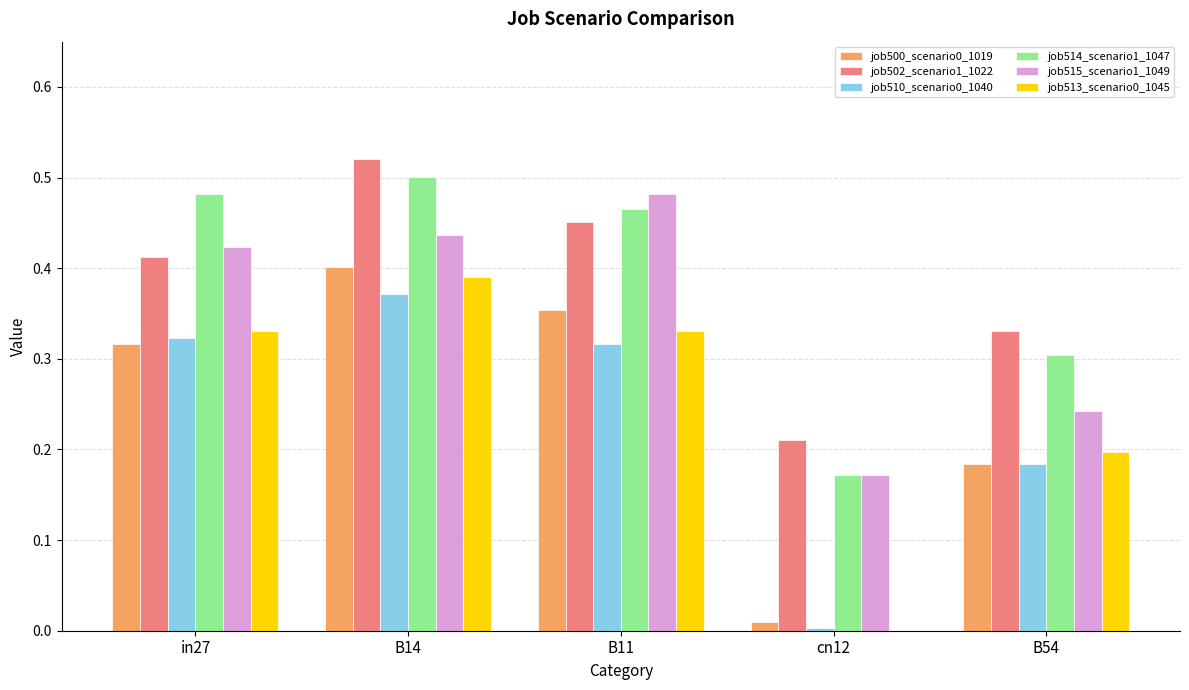

True or false: job514_scenario1_1047 has a value of 0.7 at B11.

False